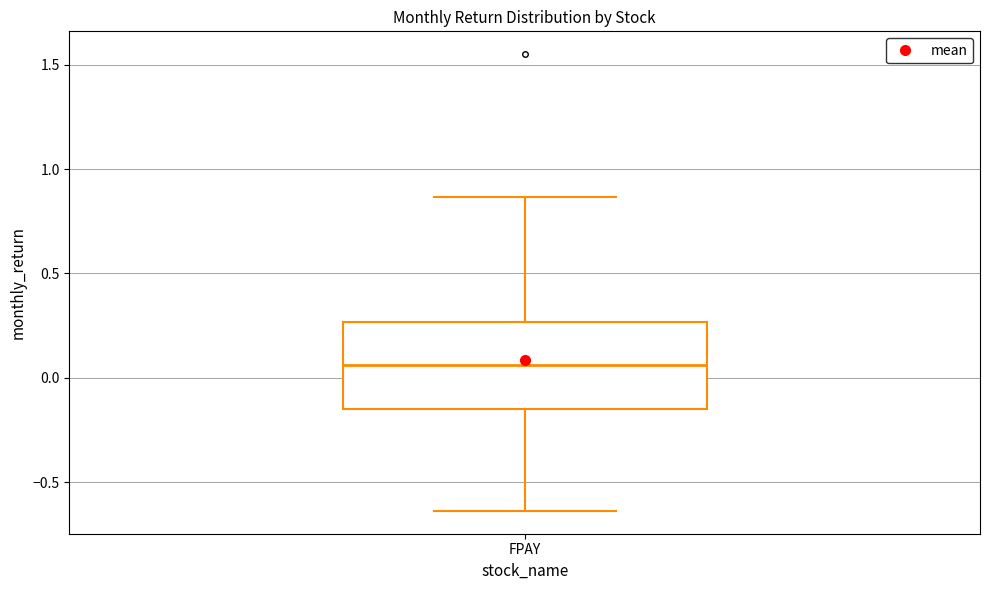

Read this box plot against the y-axis: the position of the median line, the range covered by the box, and the ends of both whiskers. The values are not printed on the chart, so give them approximately, as read against the axis.

median 0.05, box -0.15 to 0.25, whiskers -0.65 to 0.85